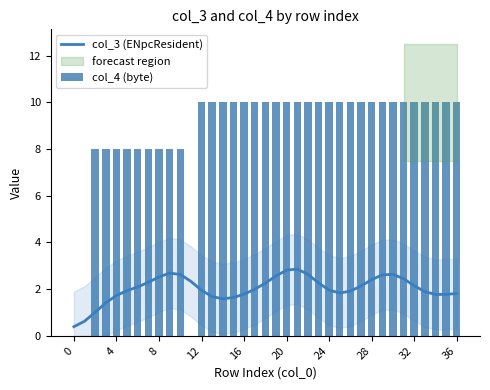

Is it true that col_3 (ENpcResident) equals 2.5 at 8?

True